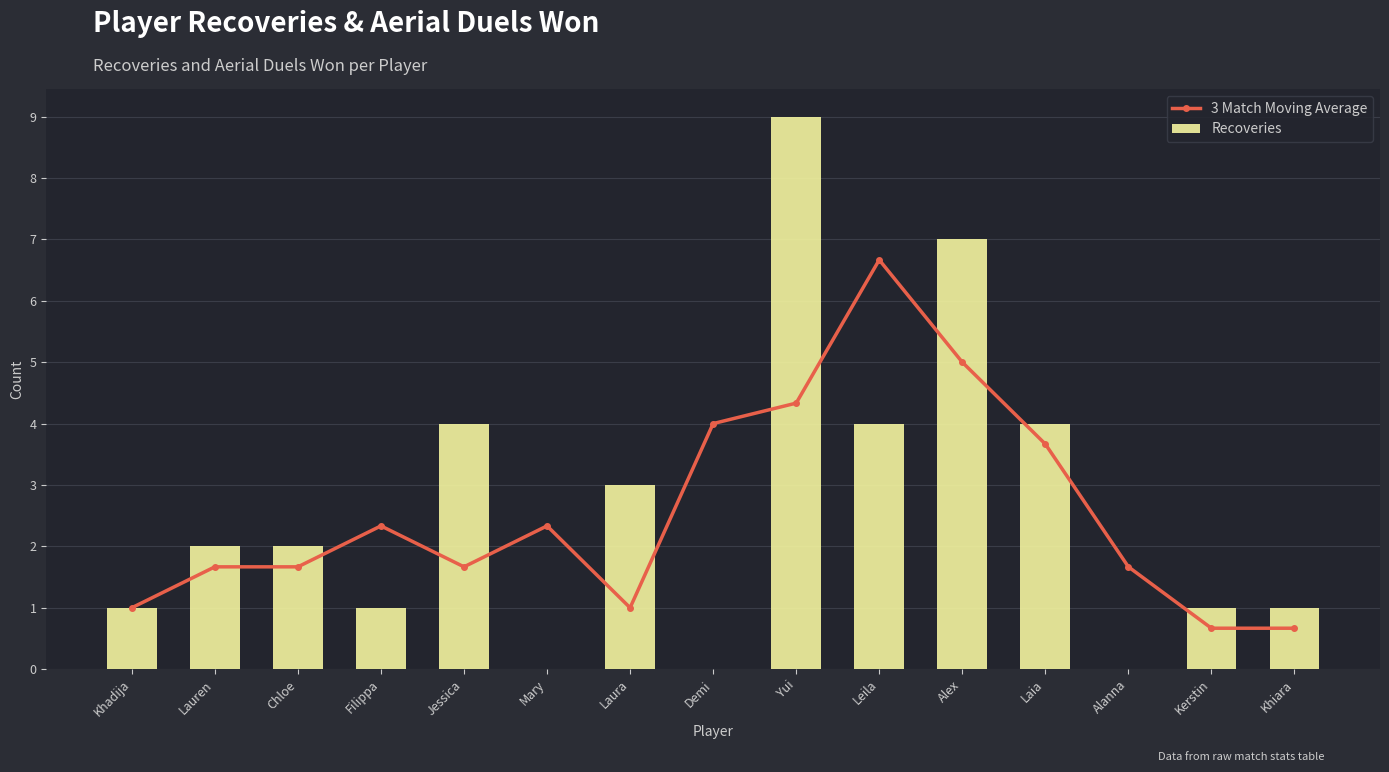

True or false: 3 Match Moving Average has a value of 0.7 at Khiara.

True